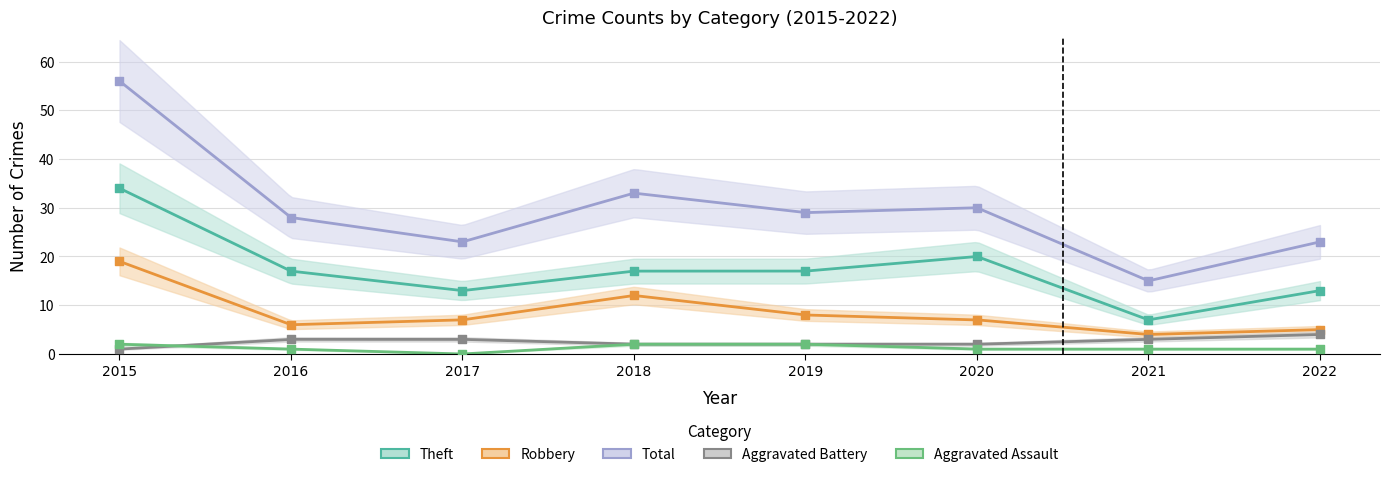

Which series has the largest Y range (max minus min)?

Total